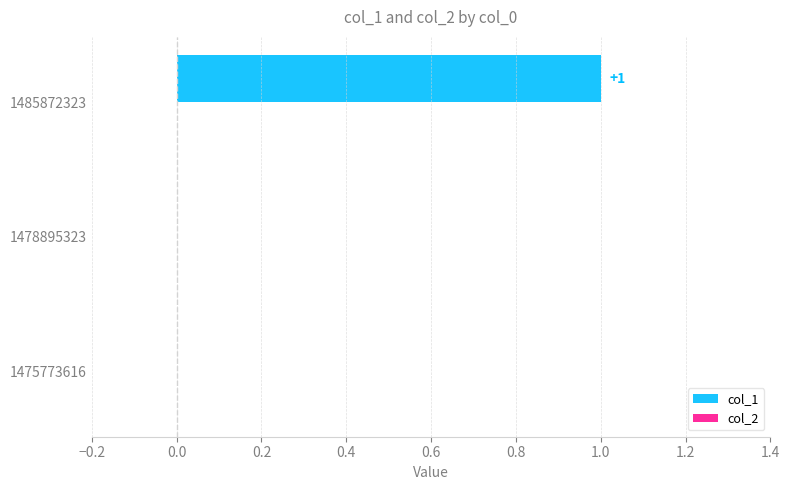

The value at 1485872323 is 1. True or false?

True